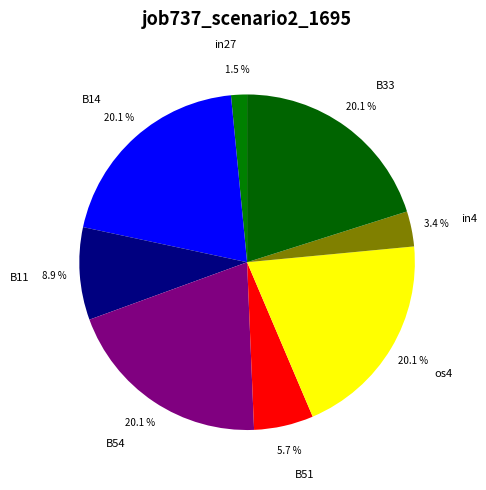

What portion of the pie excludes B11?

91.1%